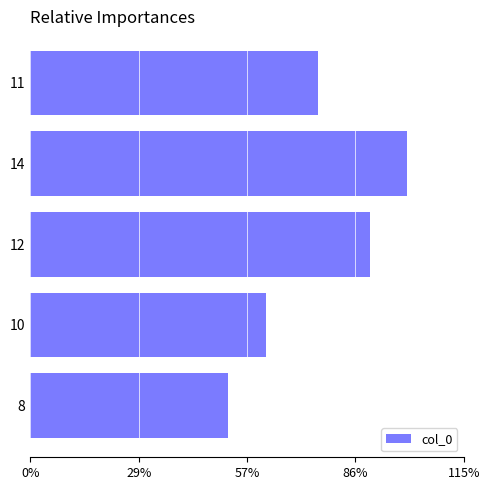

Does the chart contain any negative values?

No